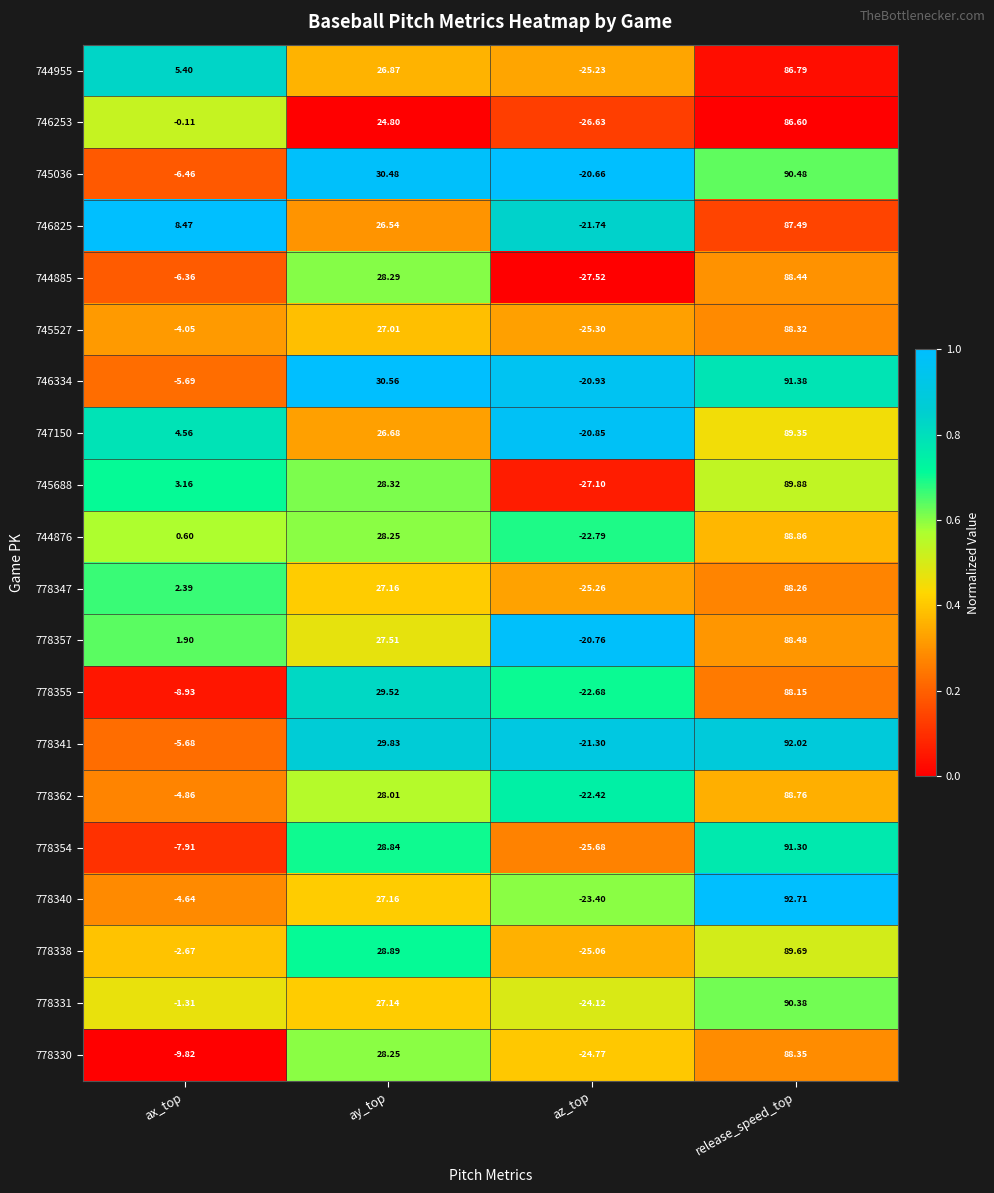

Rank the categories by 744885 value from highest to lowest.

release_speed_top, ay_top, ax_top, az_top